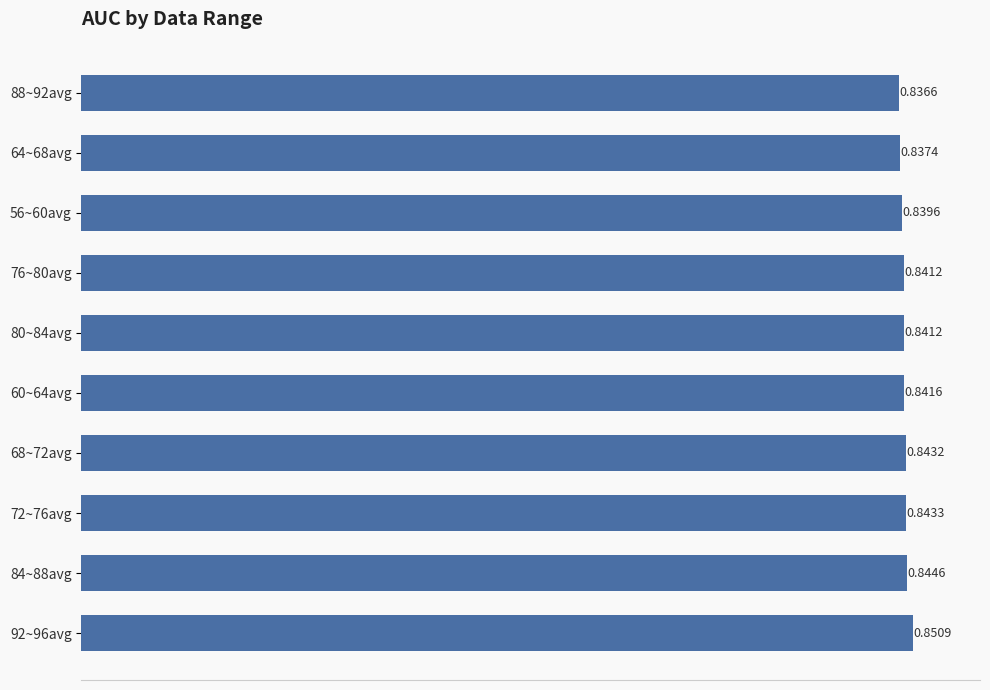

Are the bars horizontal?

Yes